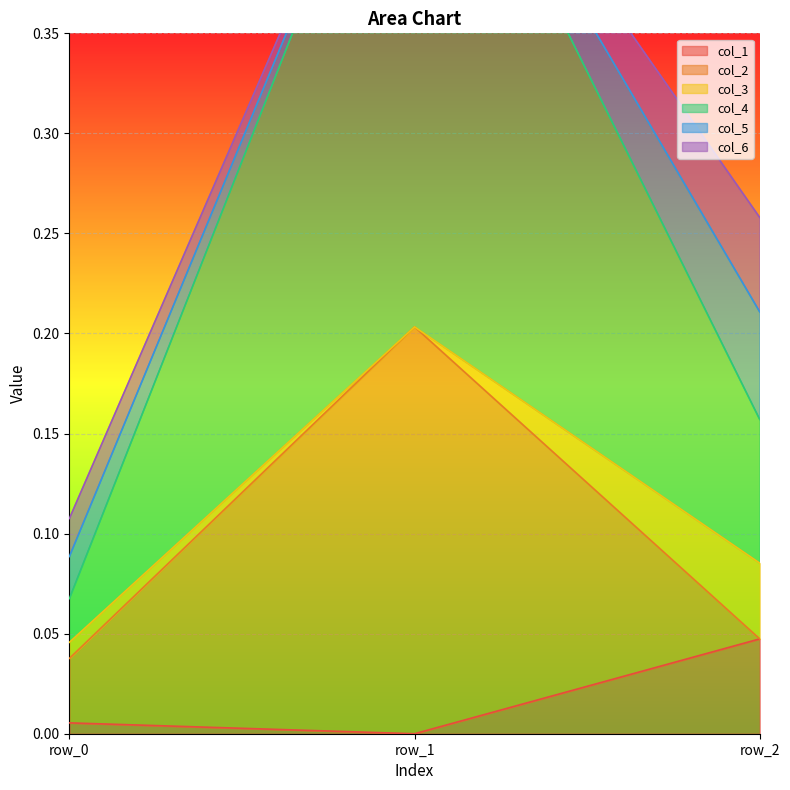

What is the total value across all series at row_1?

0.5